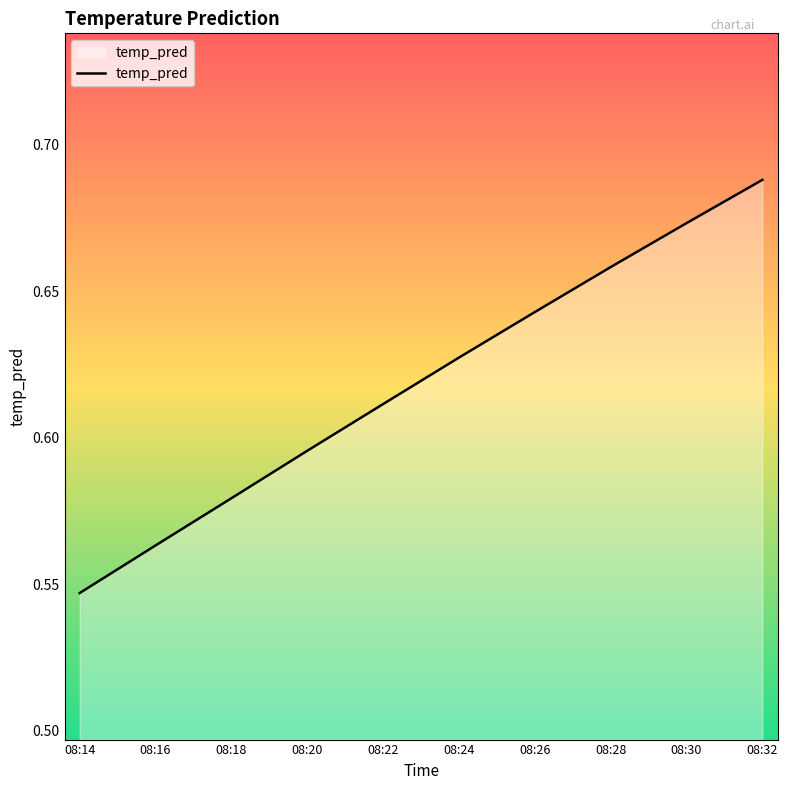

At which category does the chart reach its minimum across all series?

08:14